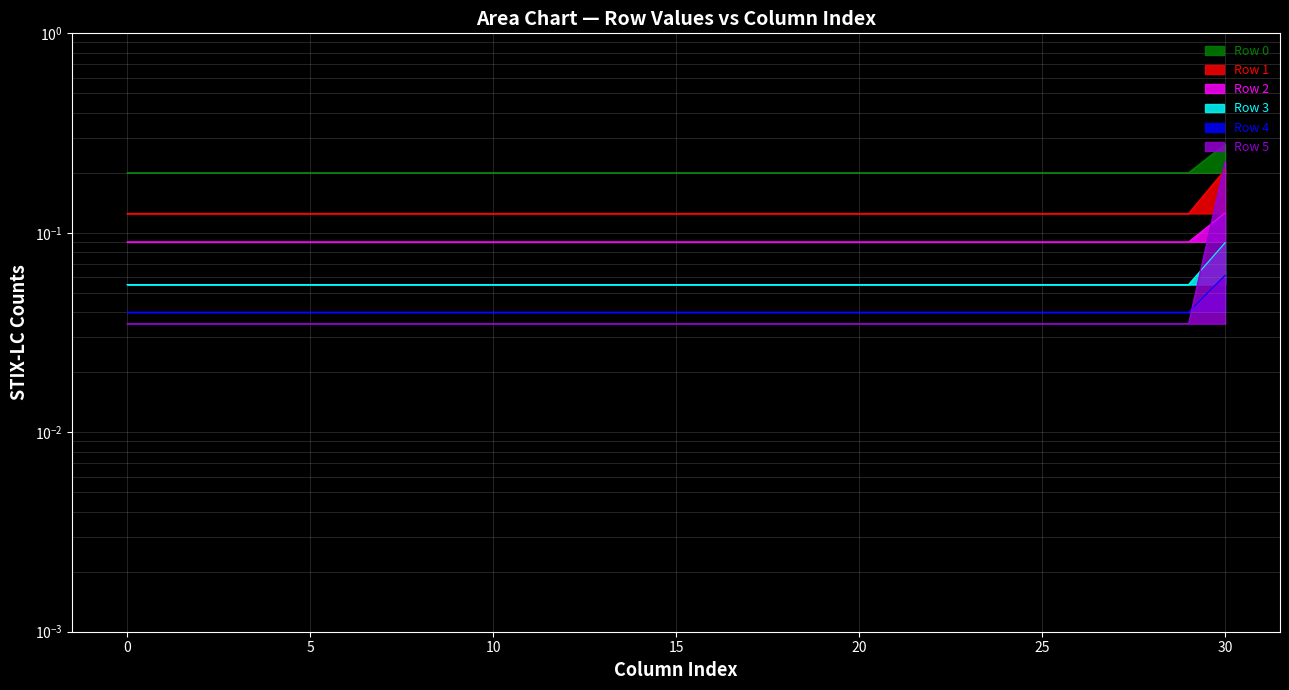

At which label does Row 2 reach its peak?

30